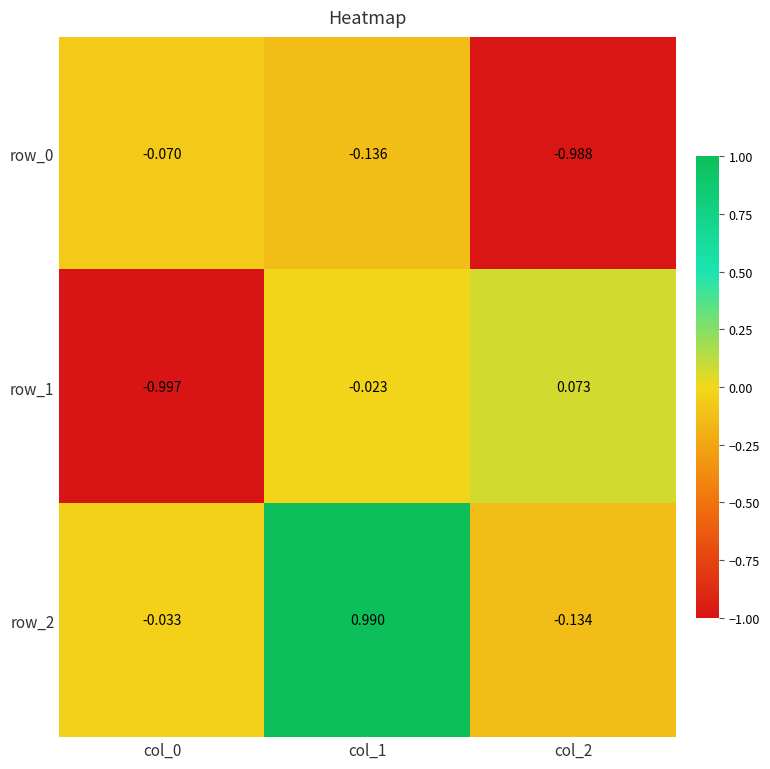

At which label does row_1 first exceed 0?

col_2